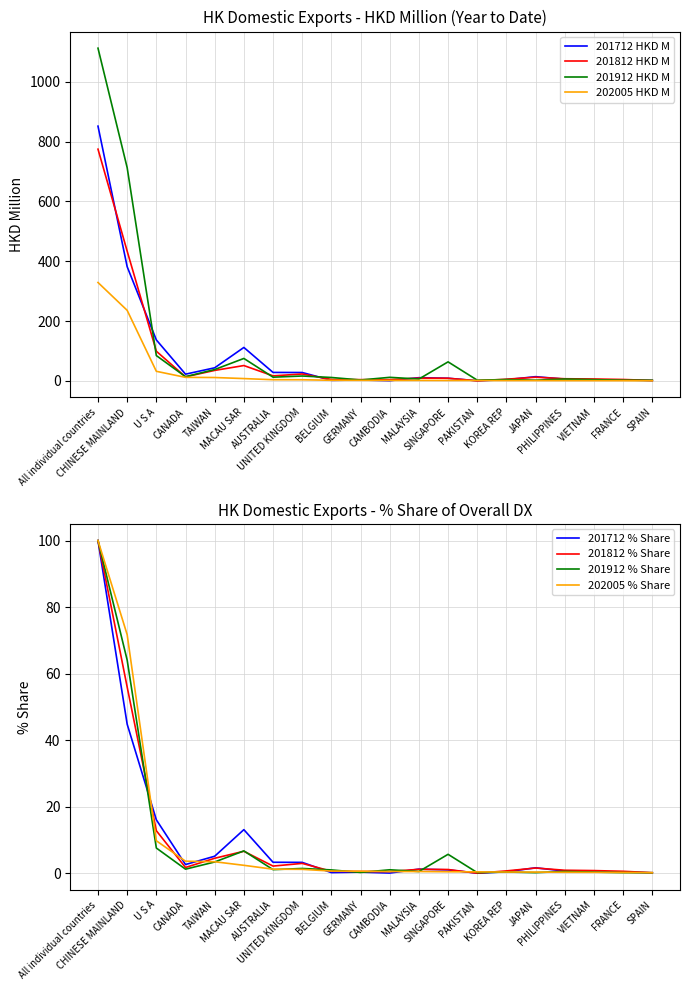

Read the 201712 HKD M value at BELGIUM.

2.1